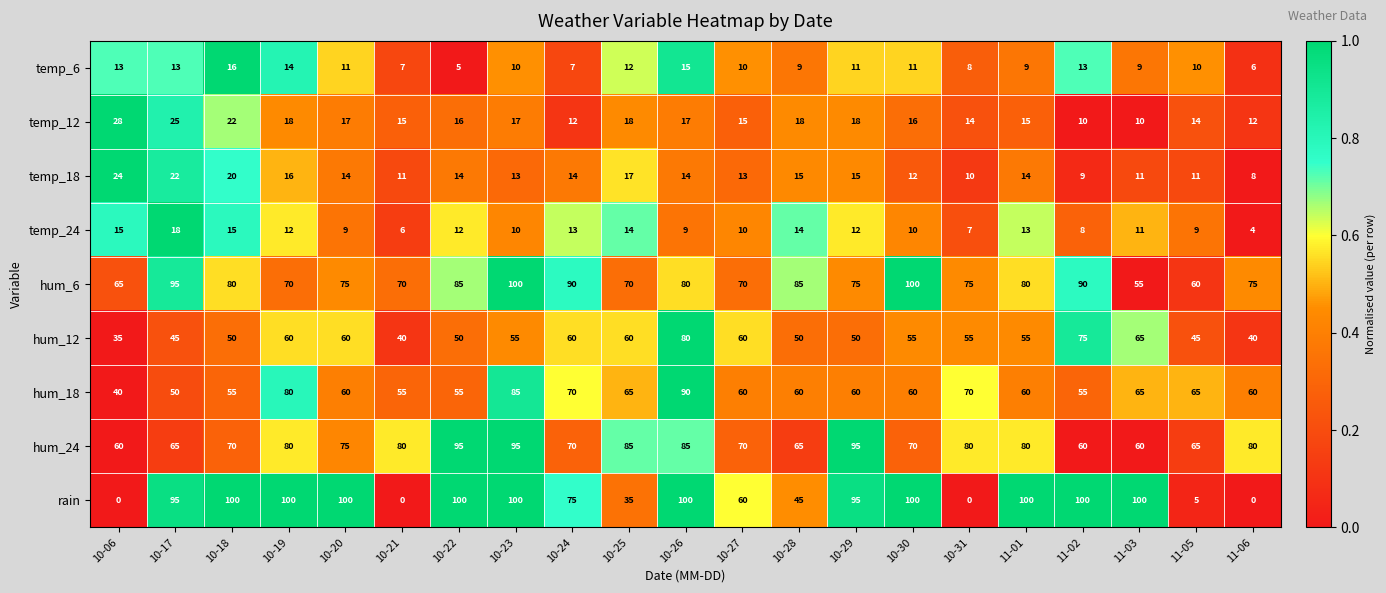

Read the rain value at 10-18, to the nearest 50.

100